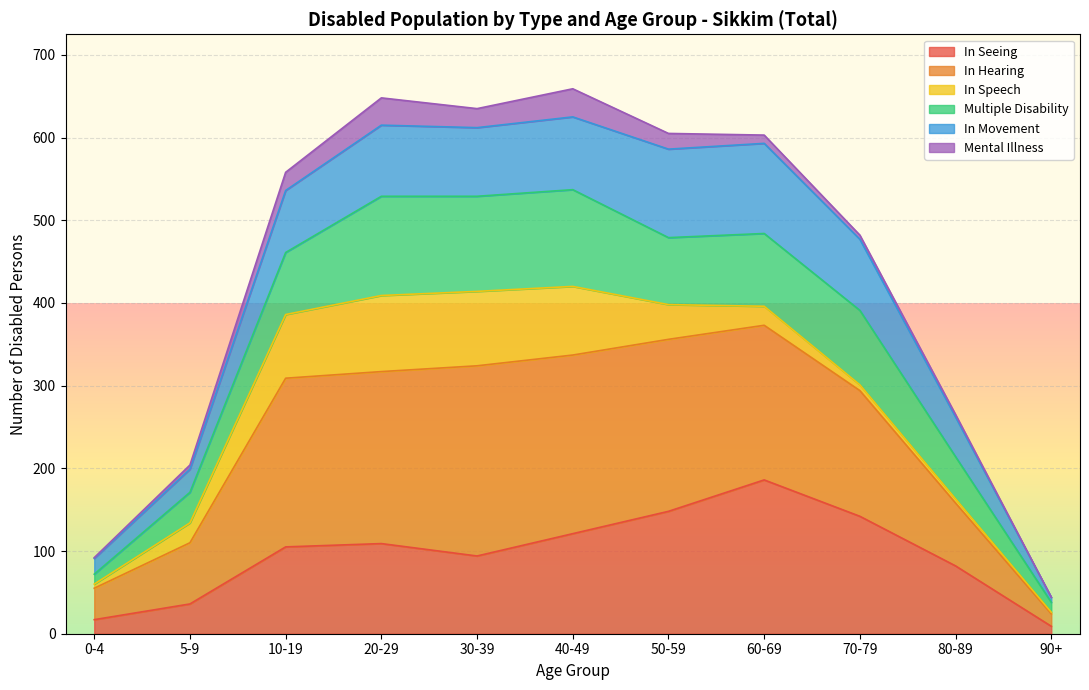

Which category has the highest value in the In Seeing series?

60-69